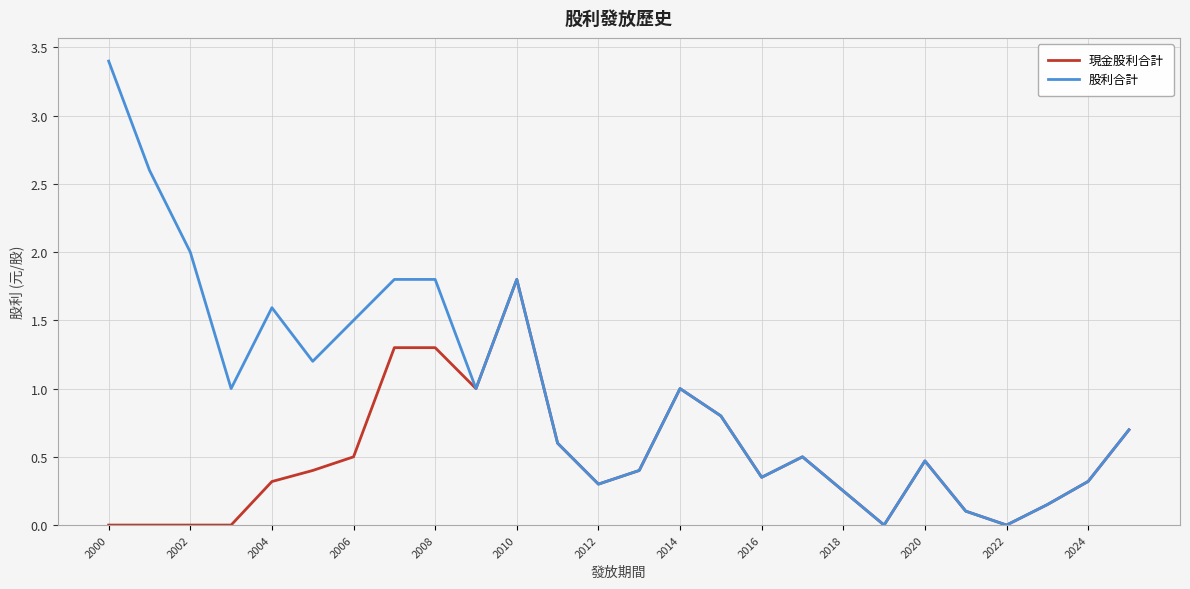

Which series has the largest total across all categories?

股利合計